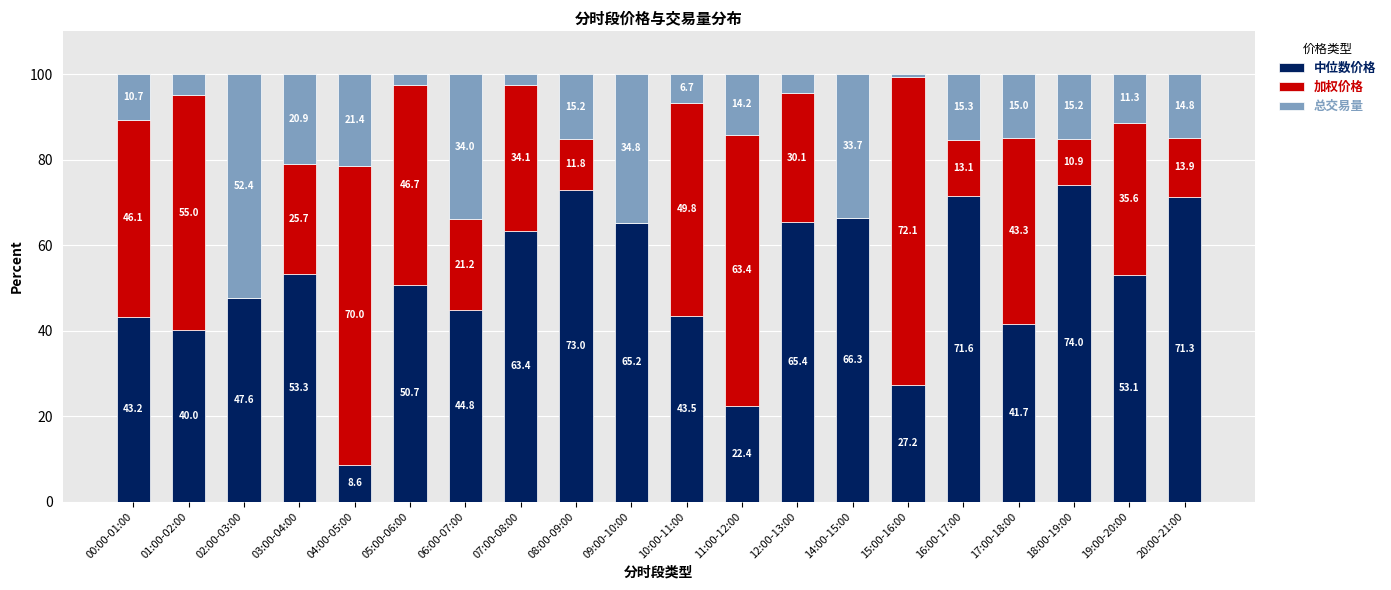

How many values in the 中位数价格 series exceed 53?

10